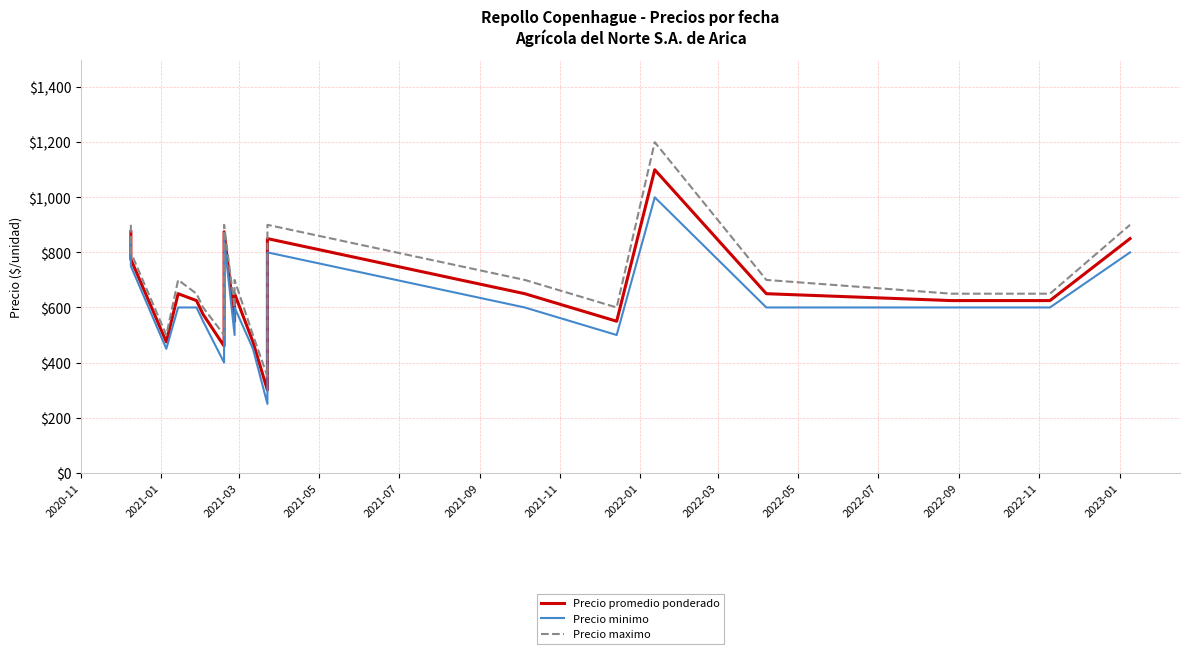

What are all the series names shown in the legend?

Precio promedio ponderado, Precio minimo, Precio maximo